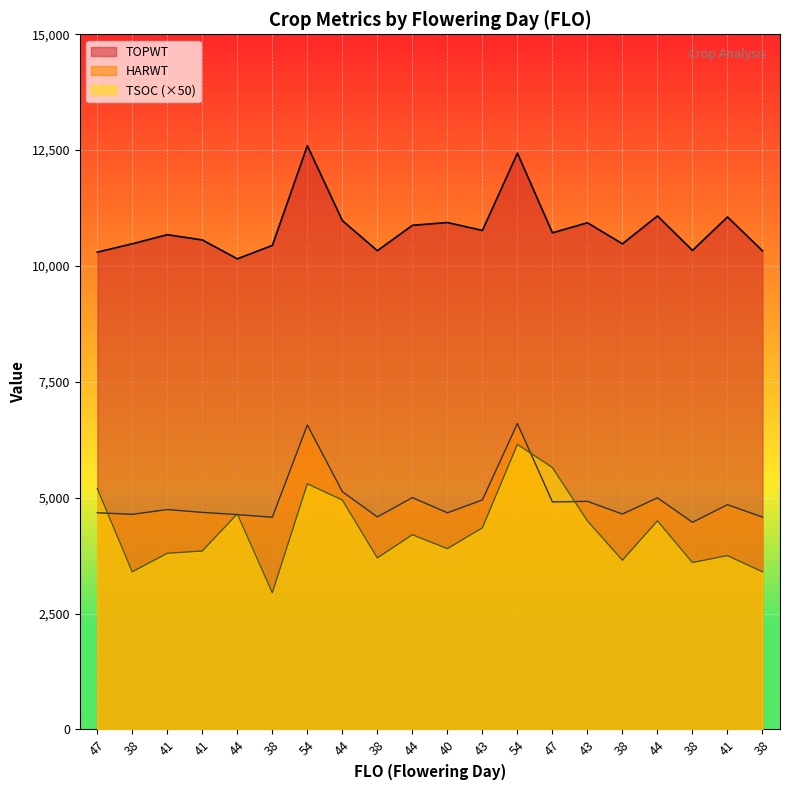

Reading left to right, what are all the values shown in this chart?

HARWT: 47=4675	38=4641	41=4744	41=4683	44=4635	38=4579	54=6569	44=5130	38=4585	44=5002	40=4674	43=4951	54=6601	47=4908	43=4921	38=4647	44=4997	38=4469	41=4849	38=4581
TOPWT: 47=10299	38=10479	41=10676	41=10562	44=10155	38=10444	54=12595	44=10979	38=10330	44=10878	40=10938	43=10767	54=12435	47=10716	43=10933	38=10479	44=11080	38=10336	41=11058	38=10327
TSOC: 47=5200	38=3400	41=3800	41=3850	44=4650	38=2950	54=5300	44=4950	38=3700	44=4200	40=3900	43=4350	54=6150	47=5650	43=4500	38=3650	44=4500	38=3600	41=3750	38=3400